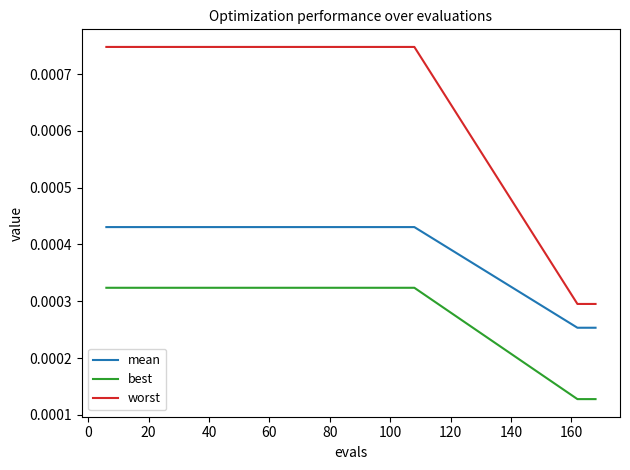

At how many categories does at least one series exceed 0?

20